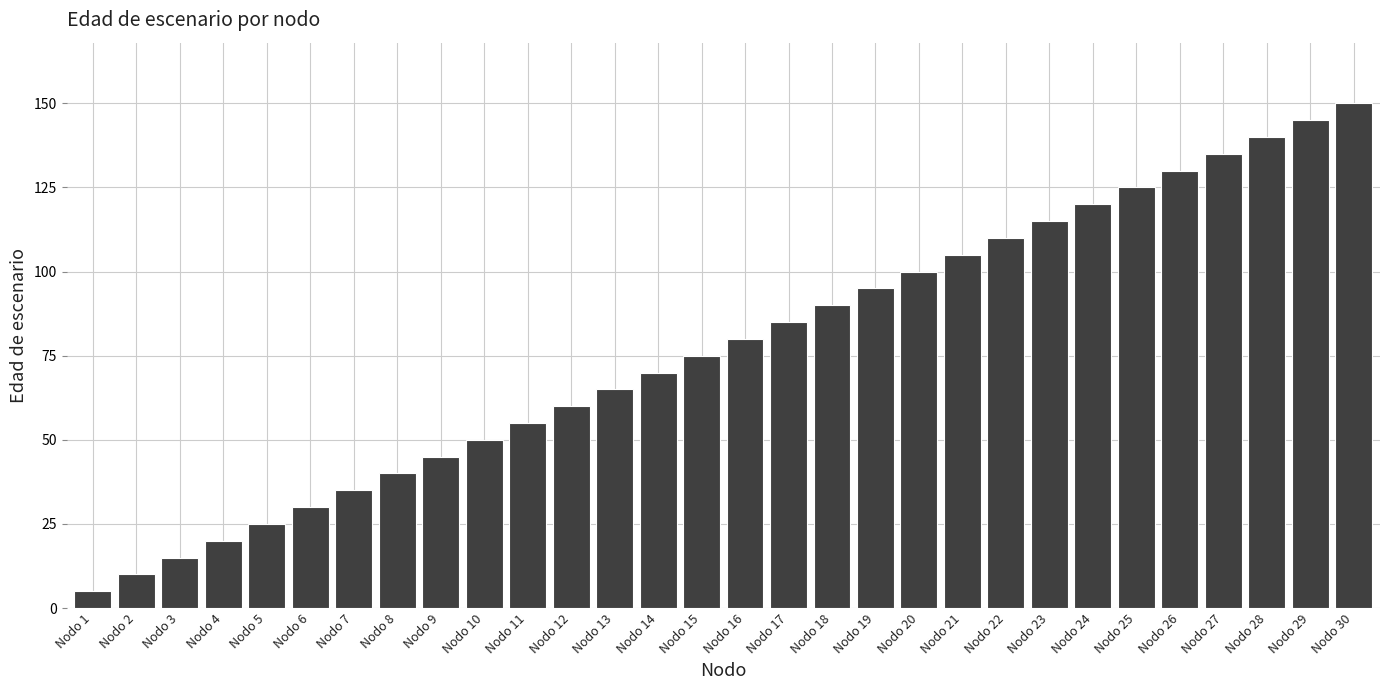

What is the difference between the second highest and second lowest values?

135